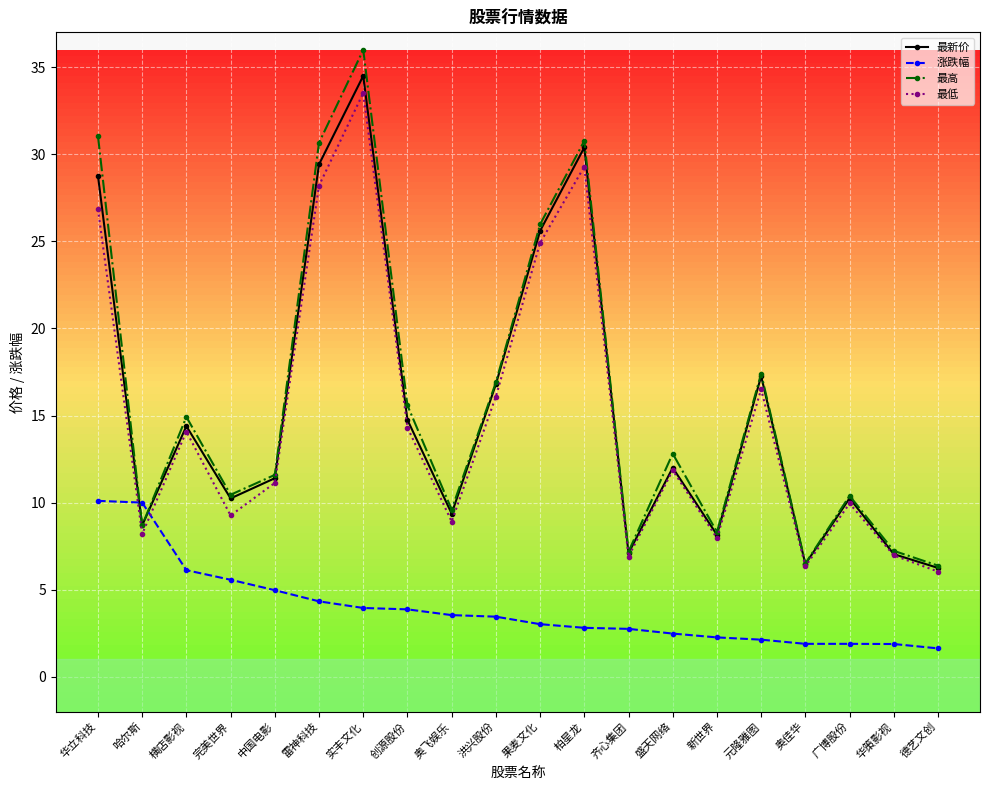

At which category is the sum across all series the highest?

实丰文化